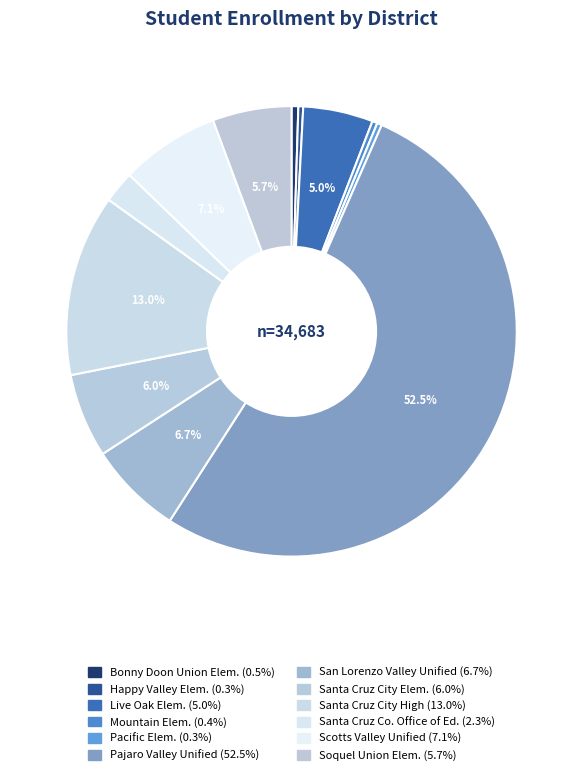

Does any single category account for the majority?

Yes